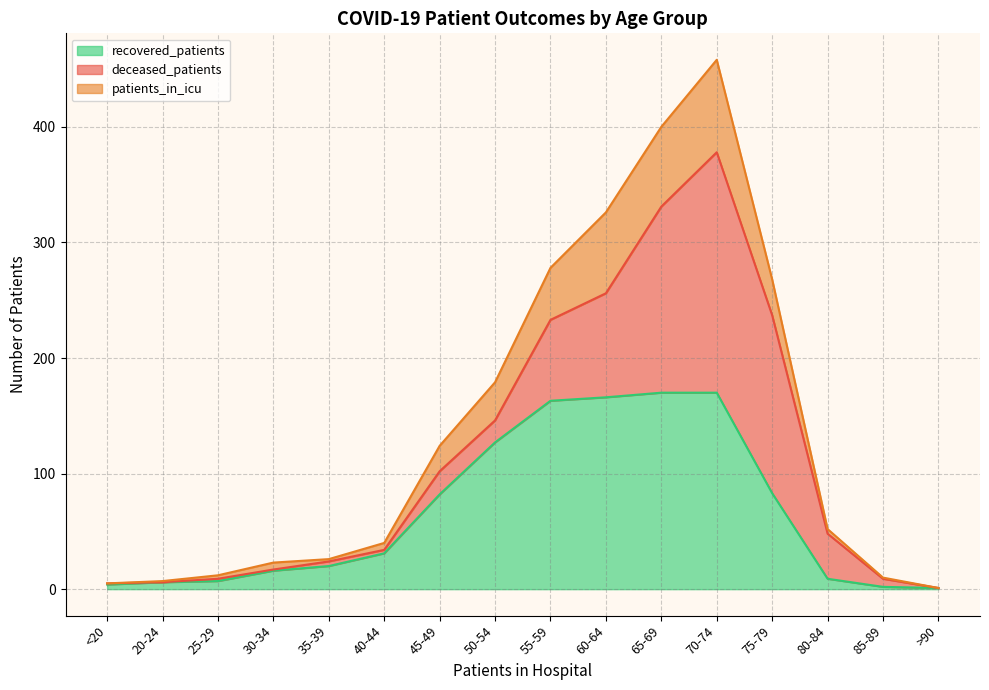

Is it true that recovered_patients equals 127 at 50-54?

True